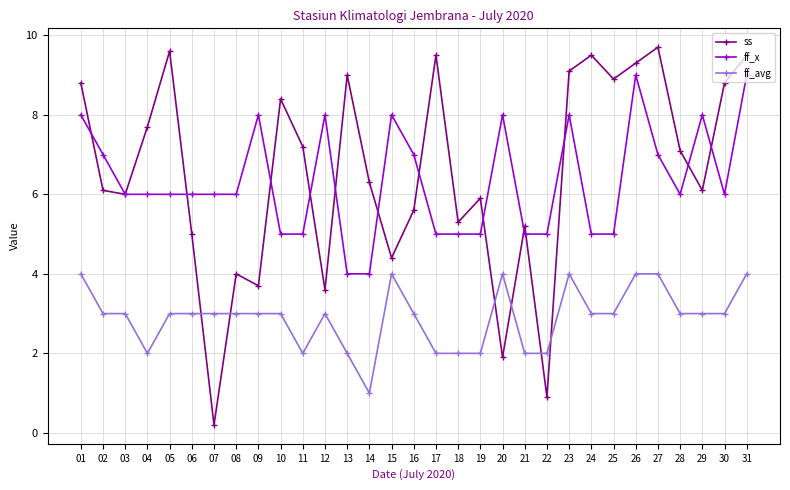

True or false: ff_avg and ff_x cross at least once.

False